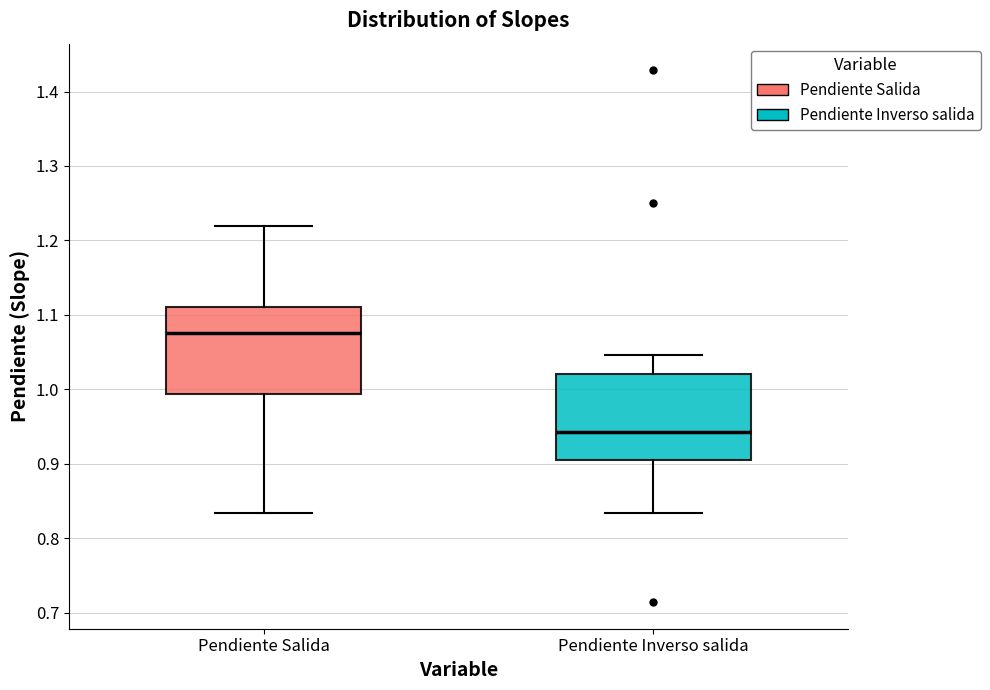

Which box's median line is the highest?

Pendiente Salida